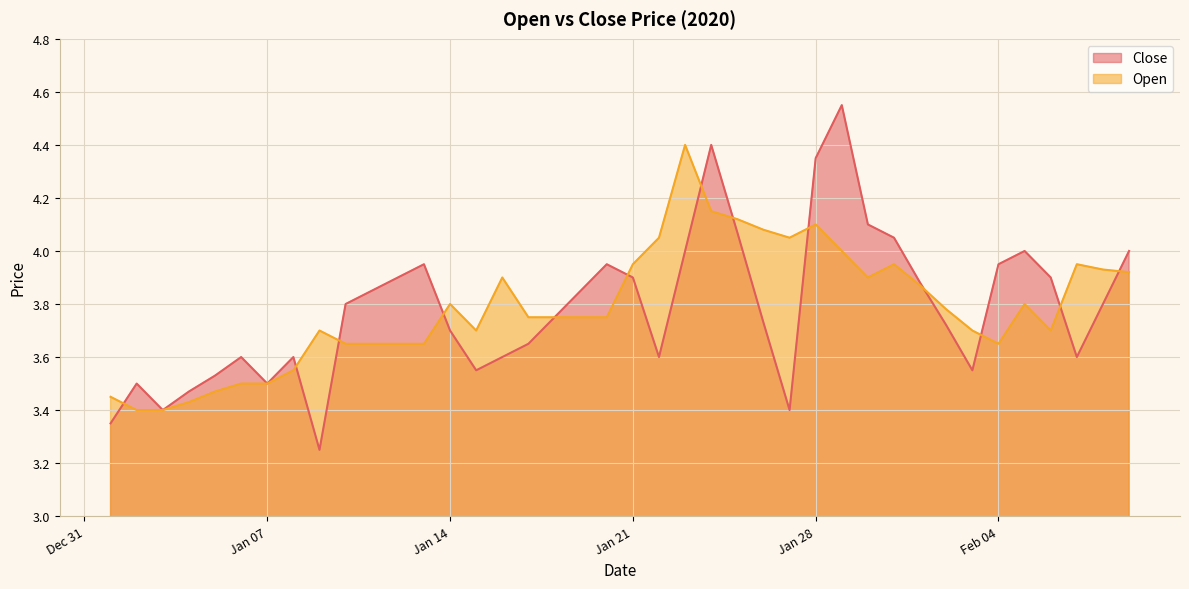

How many times do Open and Close cross each other?

12